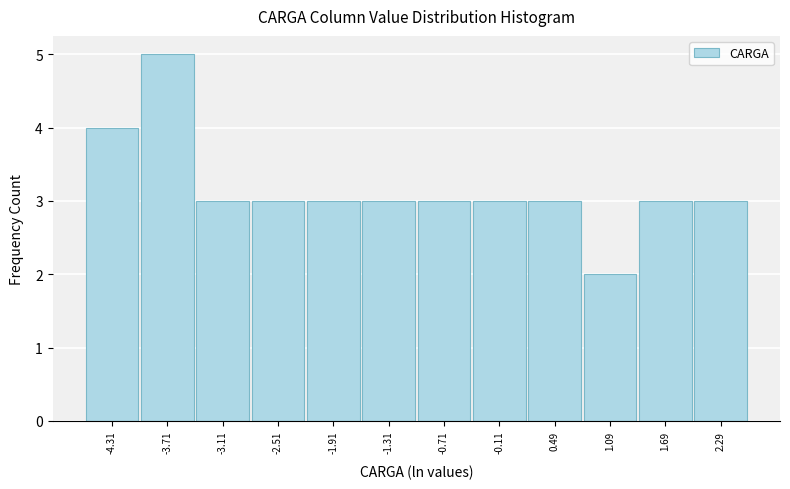

Reading left to right, list every bar in this chart as the range it spans on the x-axis followed by its height. Neither the bar edges nor the heights are printed on the chart, so give them approximately, as read against the axes.

-4.6 to -4.0: 4
-4.0 to -3.4: 5
-3.4 to -2.8: 3
-2.8 to -2.2: 3
-2.2 to -1.6: 3
-1.6 to -1.0: 3
-1.0 to -0.4: 3
-0.4 to 0.2: 3
0.2 to 0.8: 3
0.8 to 1.4: 2
1.4 to 2.0: 3
2.0 to 2.6: 3